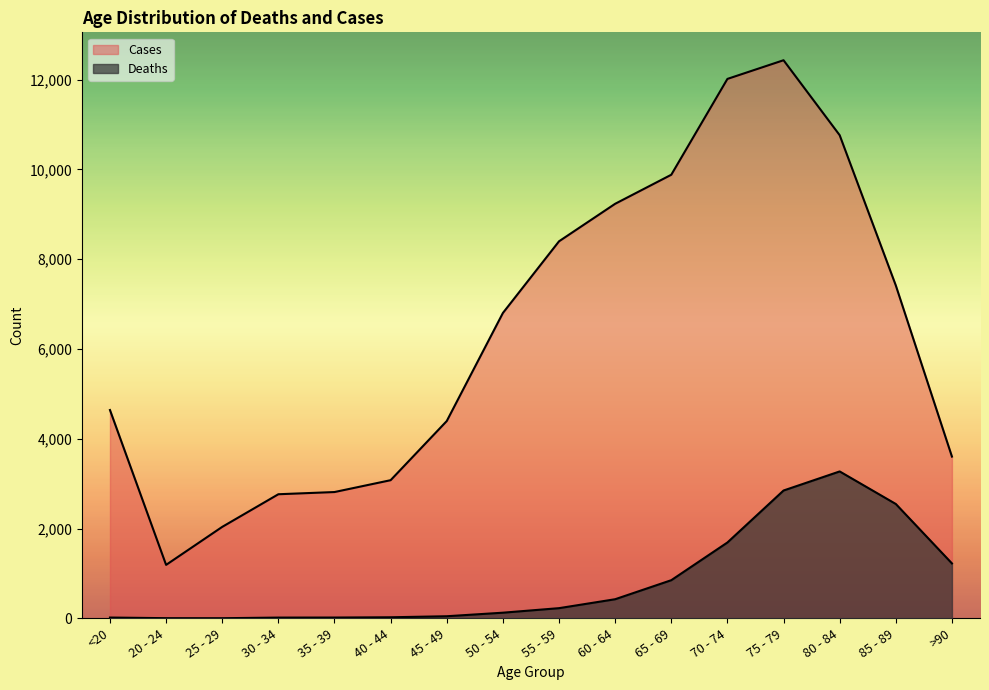

Which category has the highest value across all series?

75 - 79